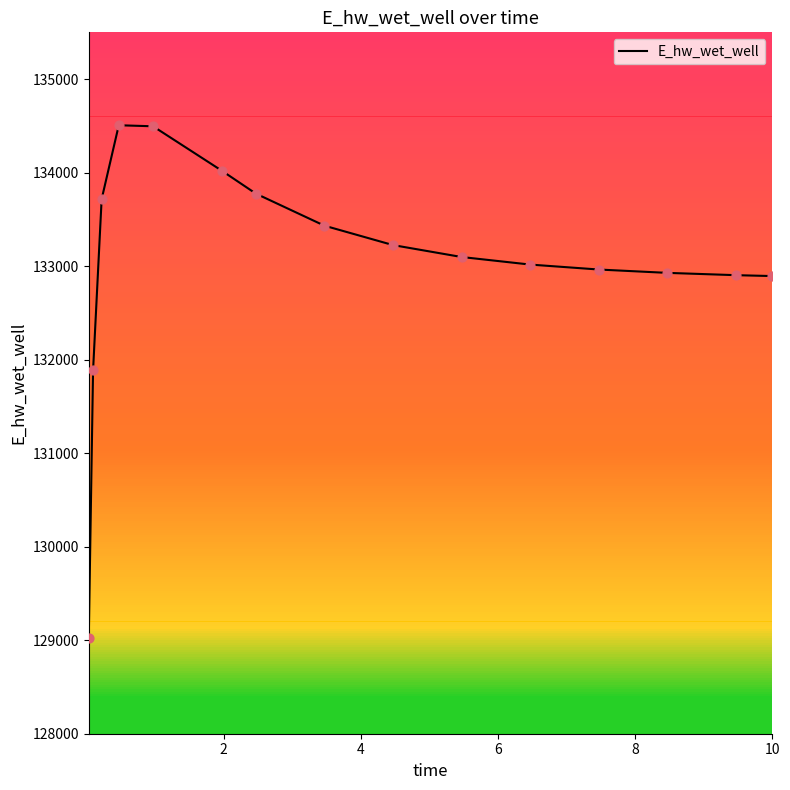

What is the difference between the maximum and minimum values?

5481.4